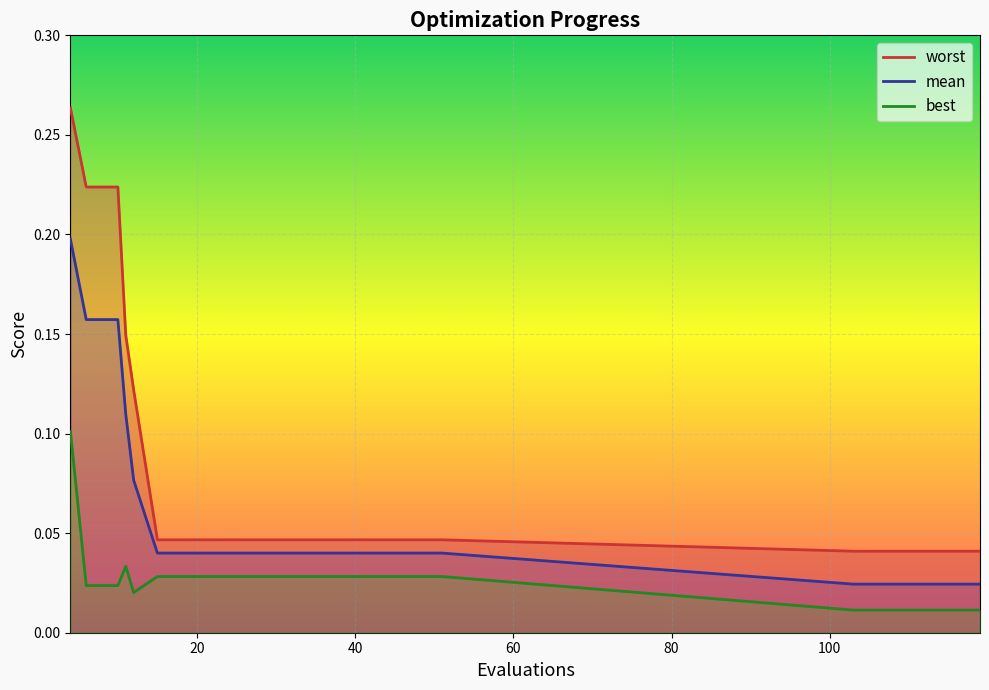

What are all the series names shown in the legend?

mean, best, worst